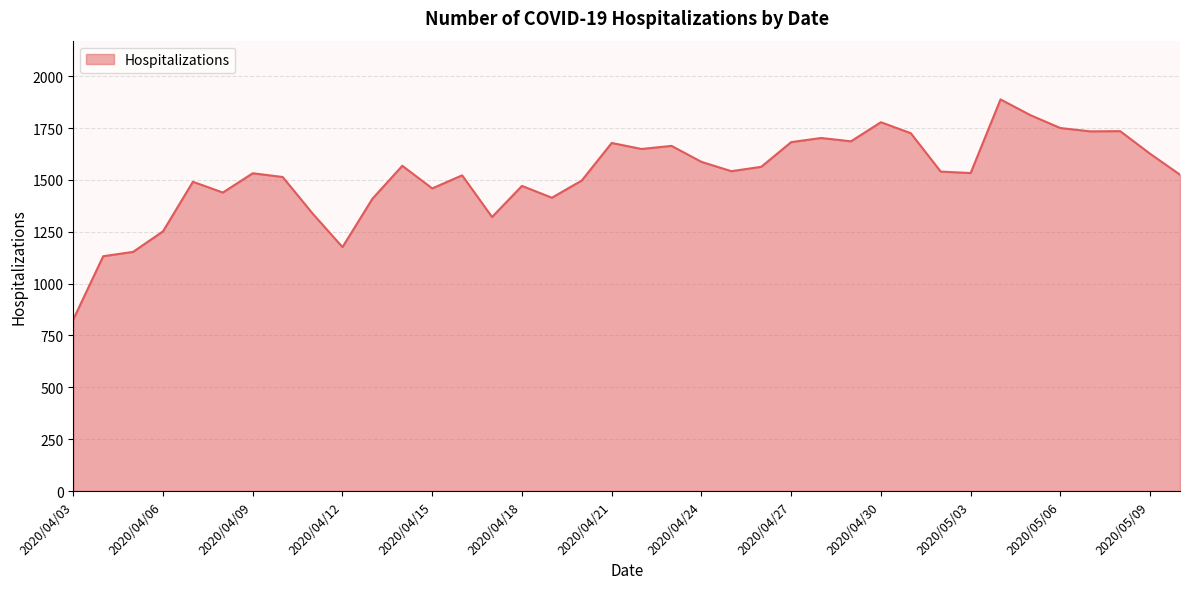

What is the difference between the maximum and minimum values?

1061